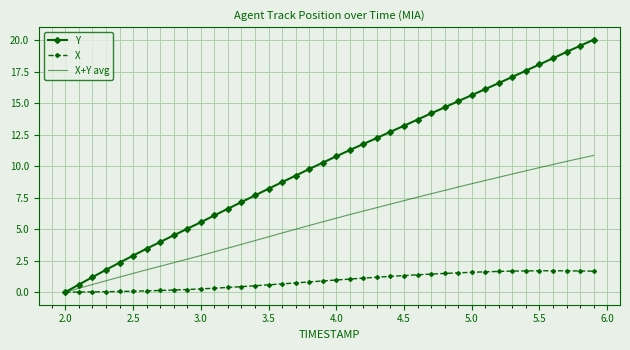

Which series has the largest range (max minus min)?

Y